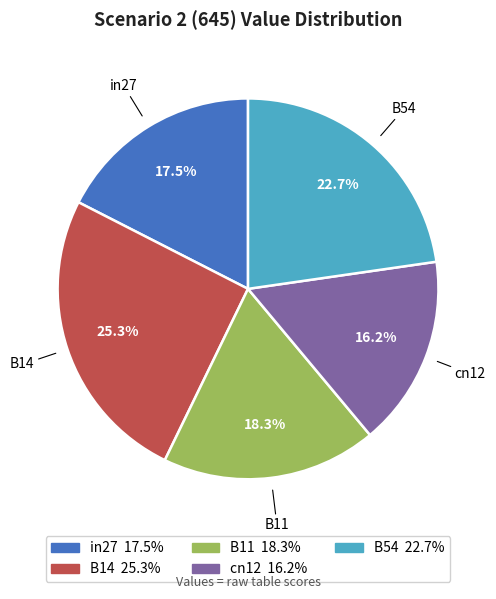

Which category has the biggest portion of the pie?

B14